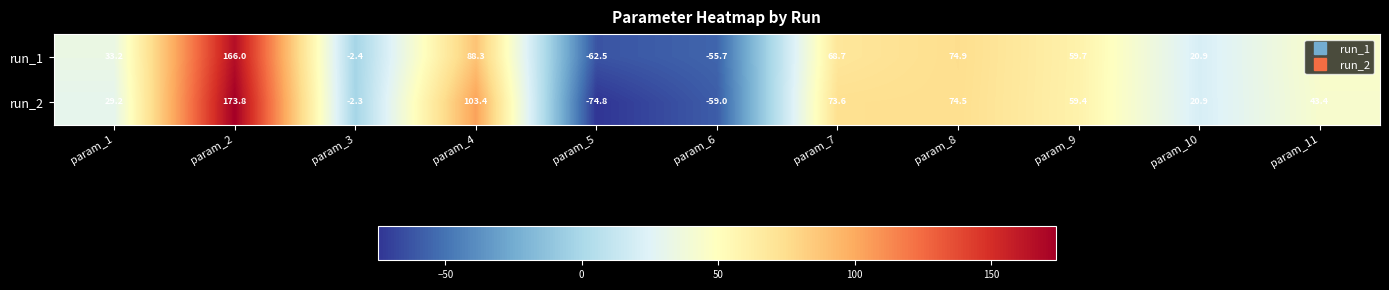

Read the run_2 value at param_3.

-2.3